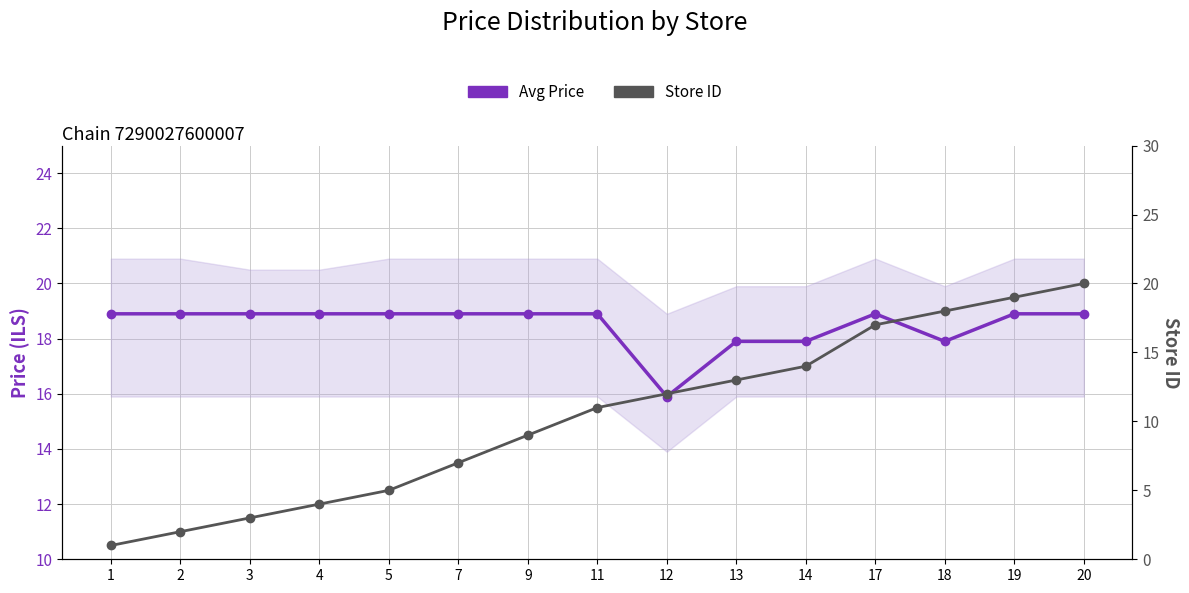

Rank the series by their maximum value, from highest to lowest.

Store ID, Avg Price